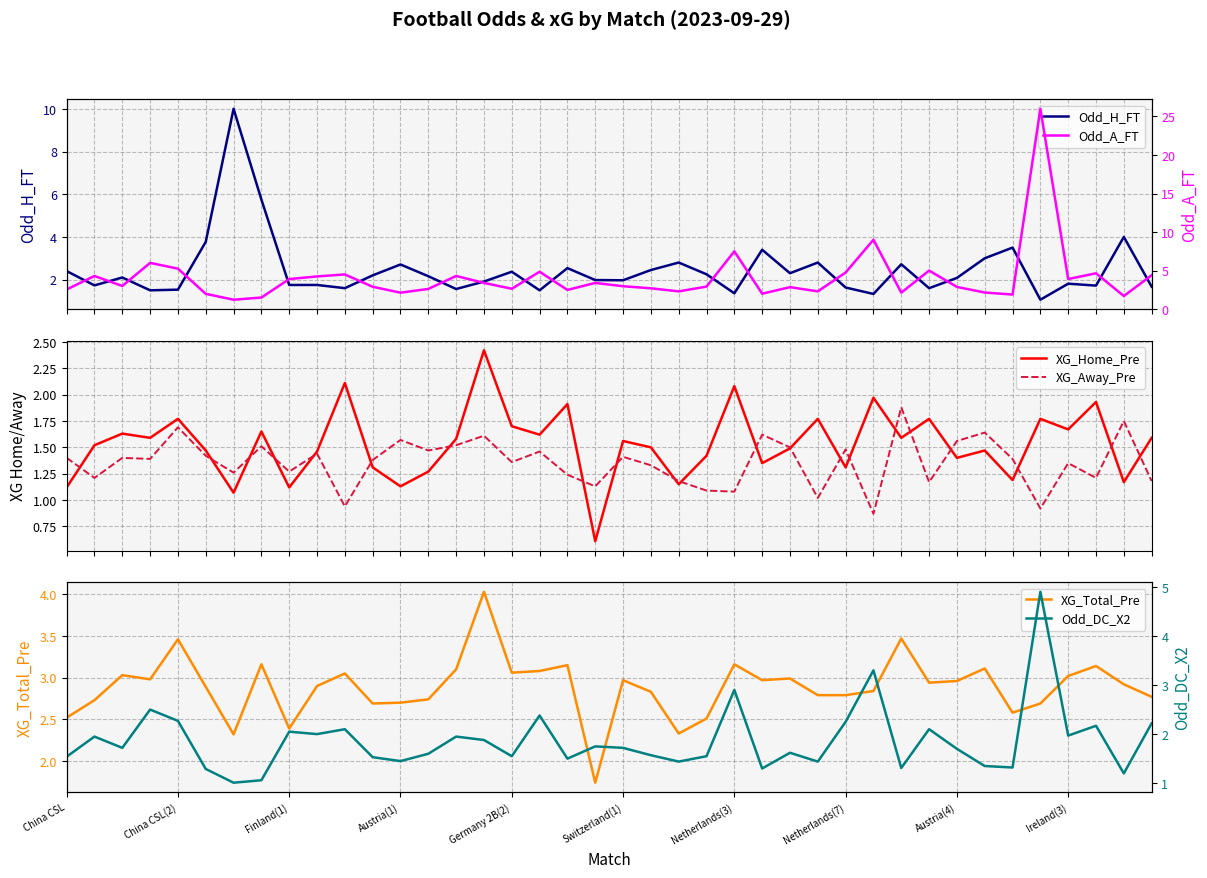

What is the minimum value for Odd_H_FT?

1.1